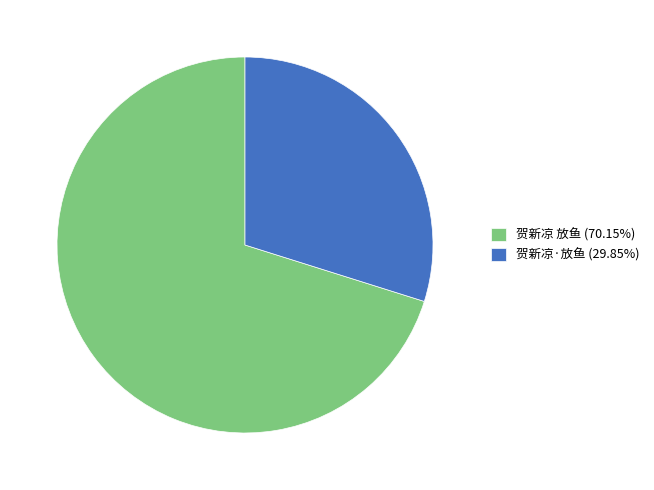

What is the largest slice in the pie chart?

贺新凉 放鱼